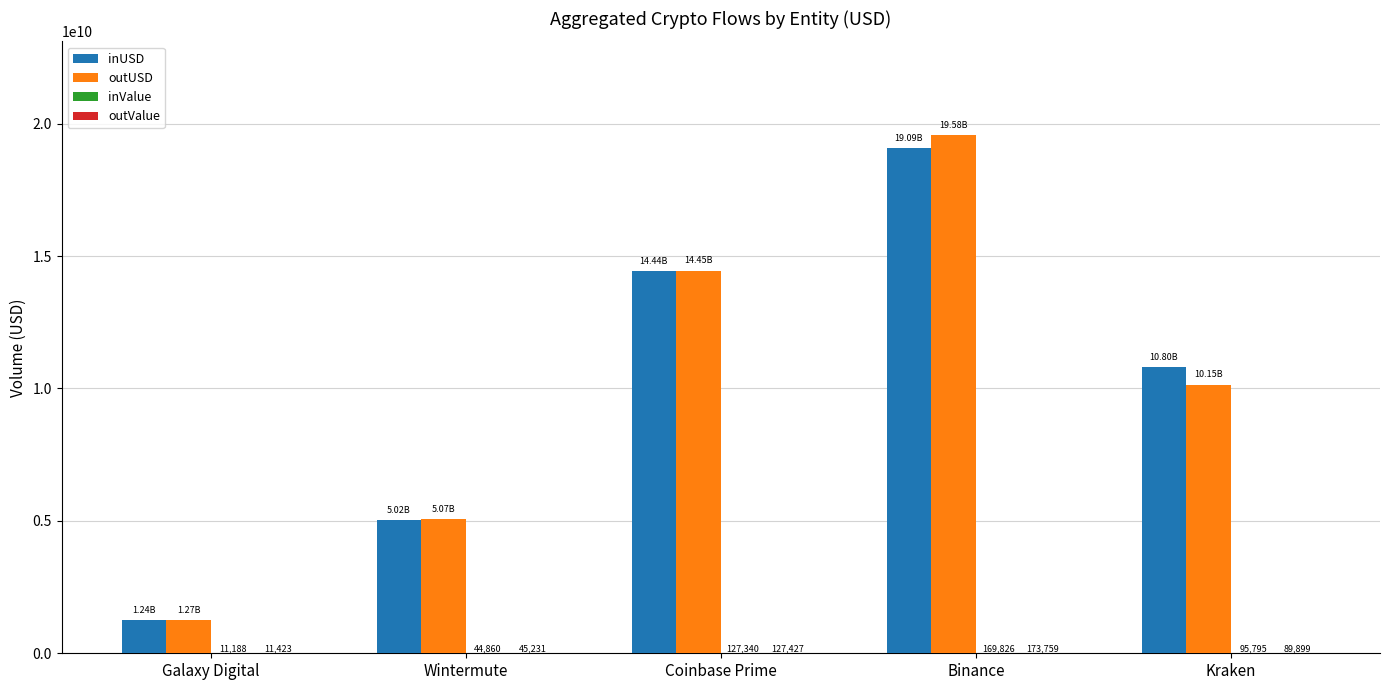

Which series changed the most between Galaxy Digital and Kraken?

inUSD